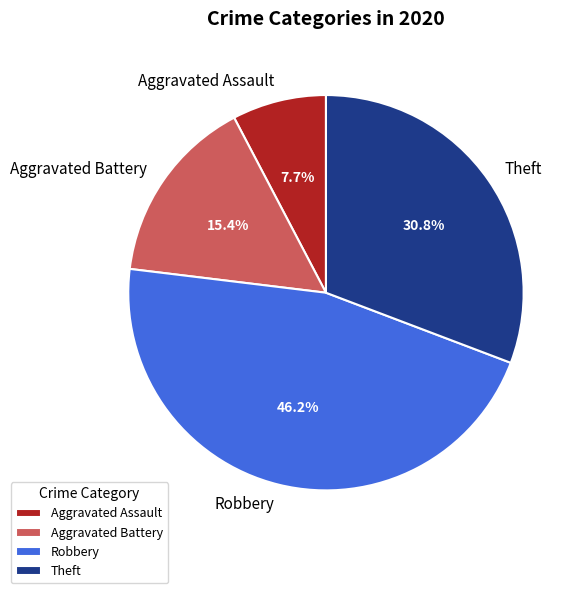

Approximately how many times larger is the value at Theft compared to Aggravated Battery?

2.0